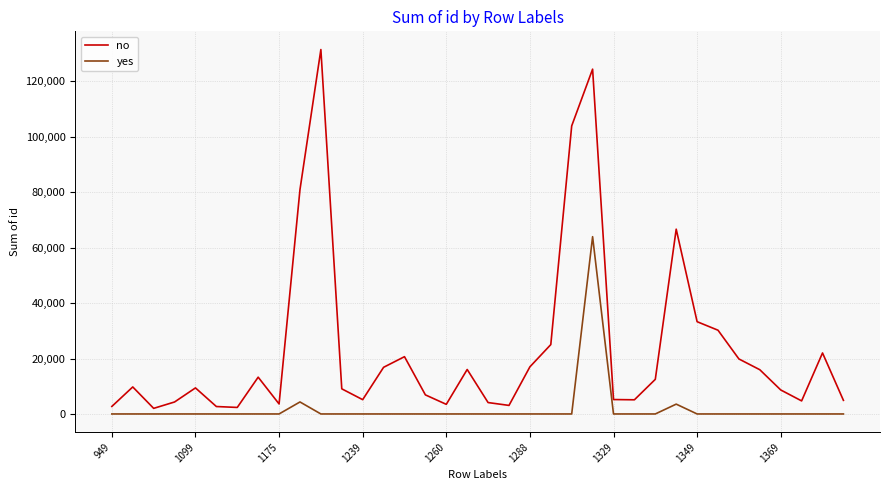

Which series has the largest range (max minus min)?

no